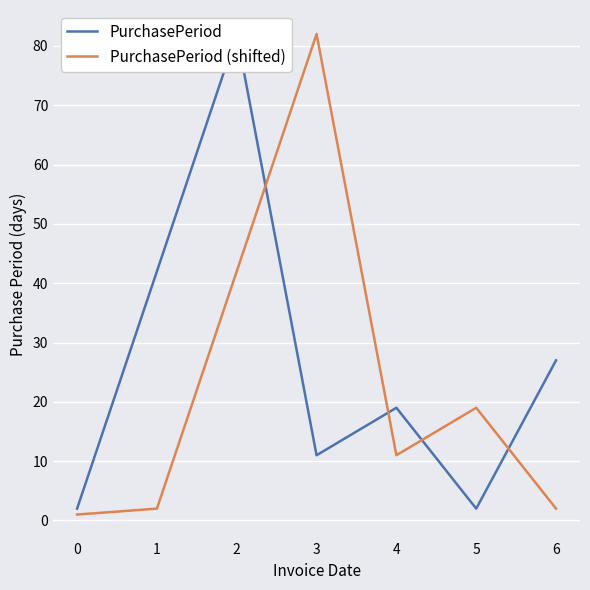

What is the maximum value for PurchasePeriod (shifted)?

82